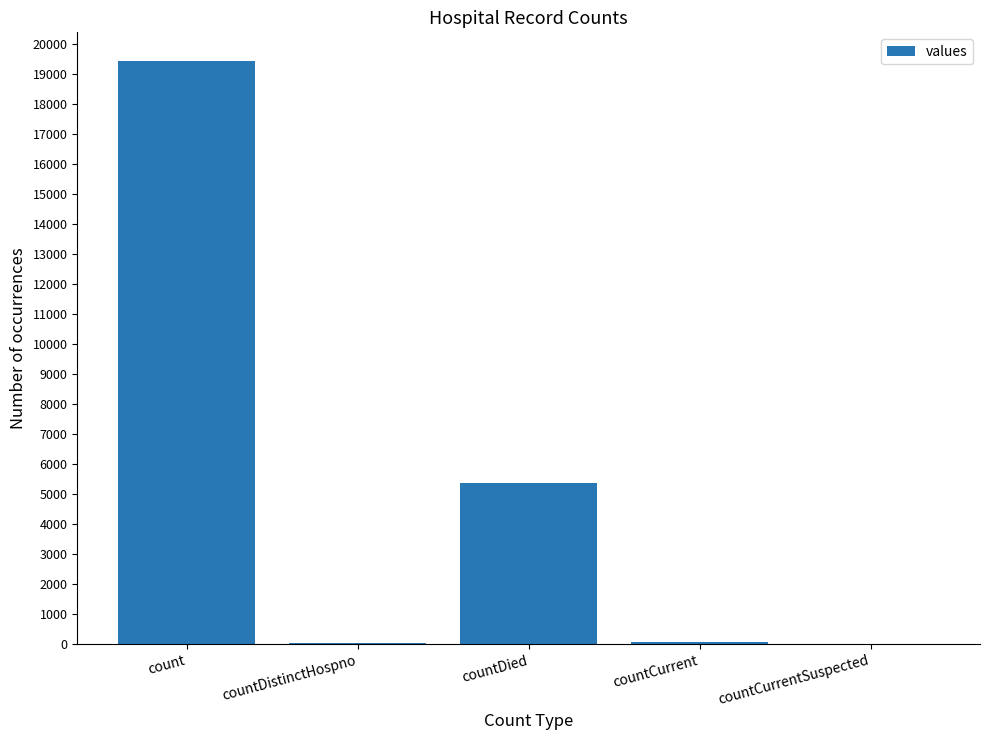

Which has a higher value, count or countDied?

count